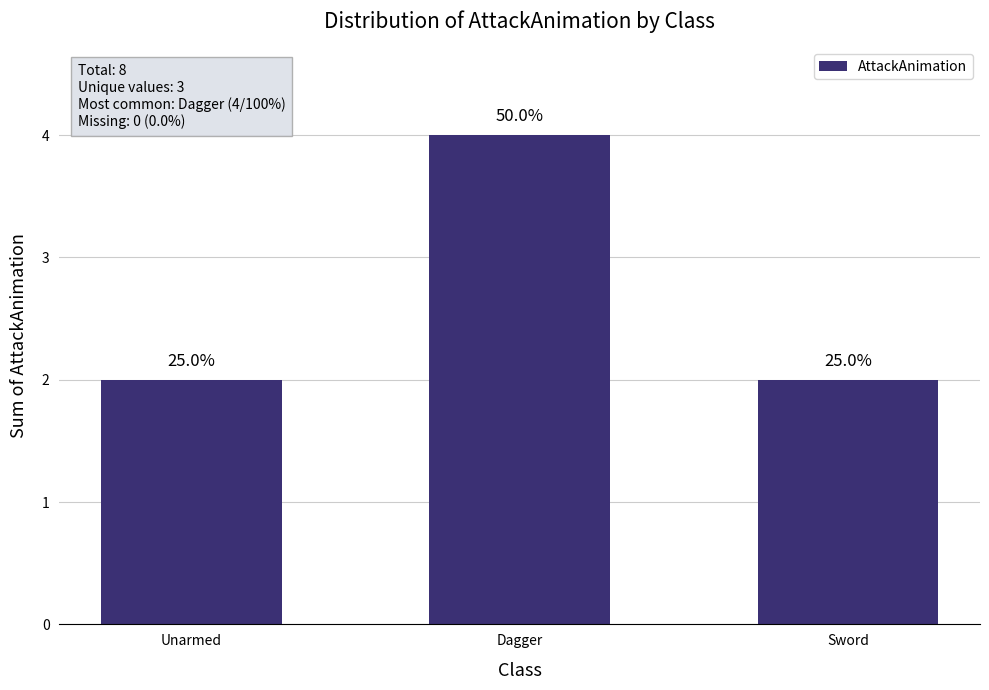

How many bars are there in total?

3